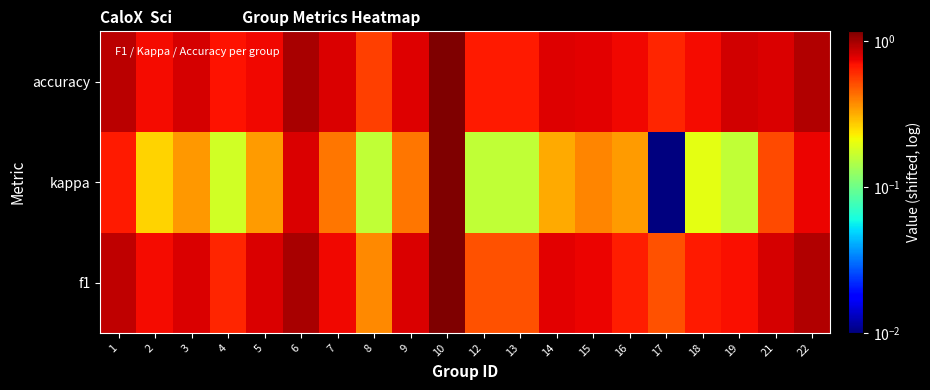

List the series in order of their peak value, lowest first.

f1, kappa, accuracy